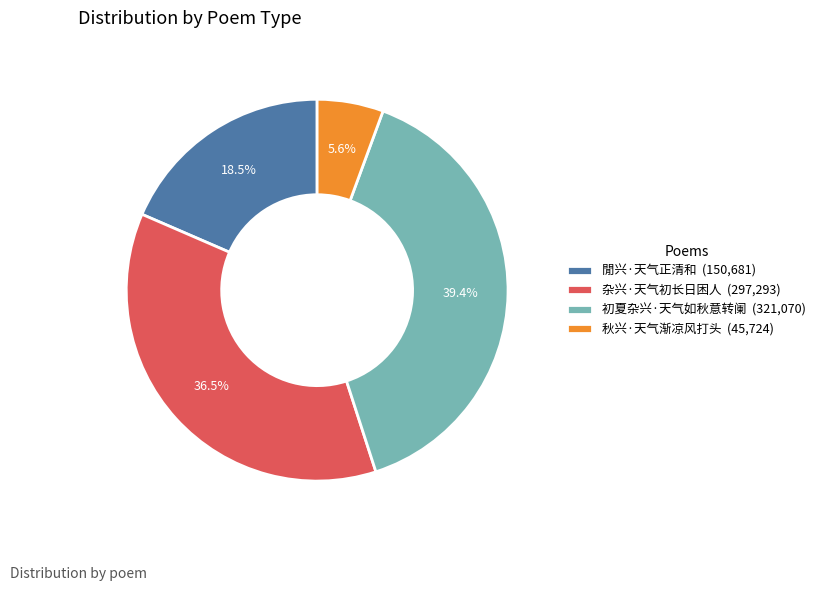

To the nearest percent, what portion does 初夏杂兴·天气如秋意转阑 represent?

39%